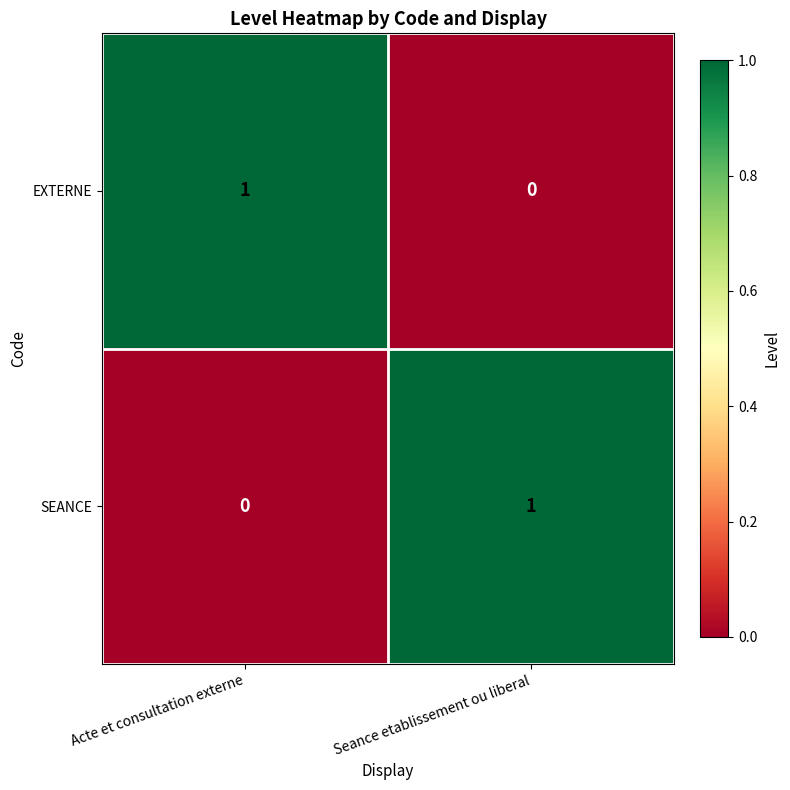

Where is EXTERNE nearest to the value 0?

Seance etablissement ou liberal